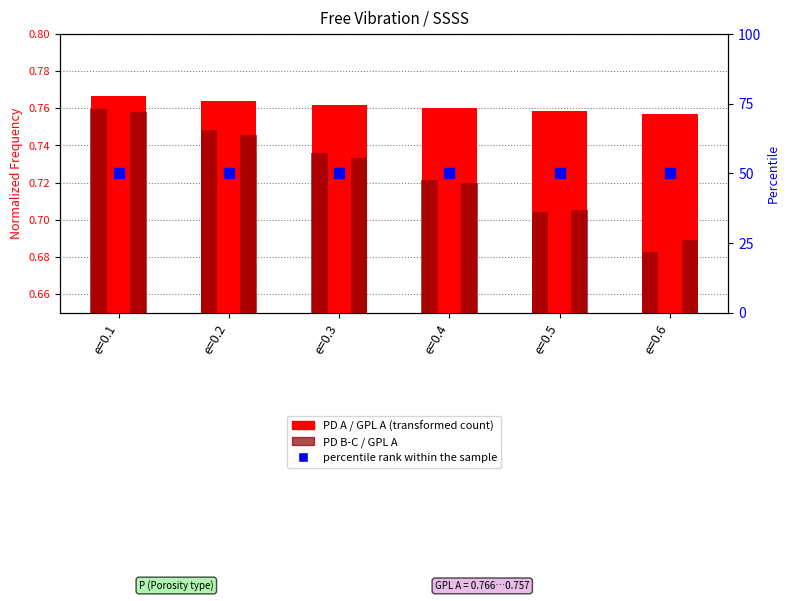

What is the sum of all PD A / GPL A values?

4.6